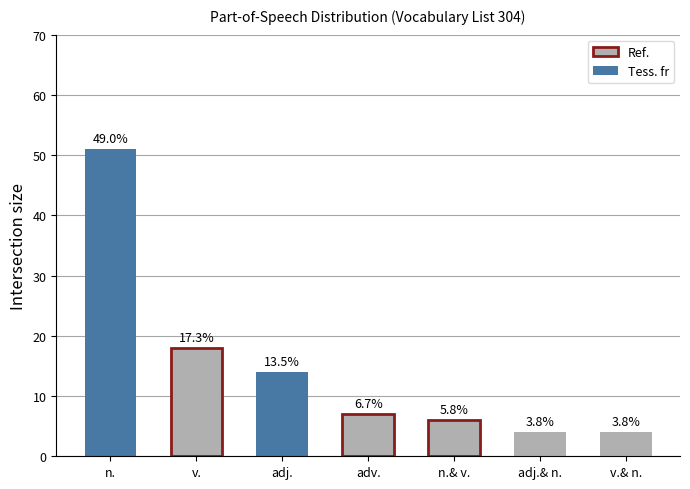

Does the chart contain any negative values?

No